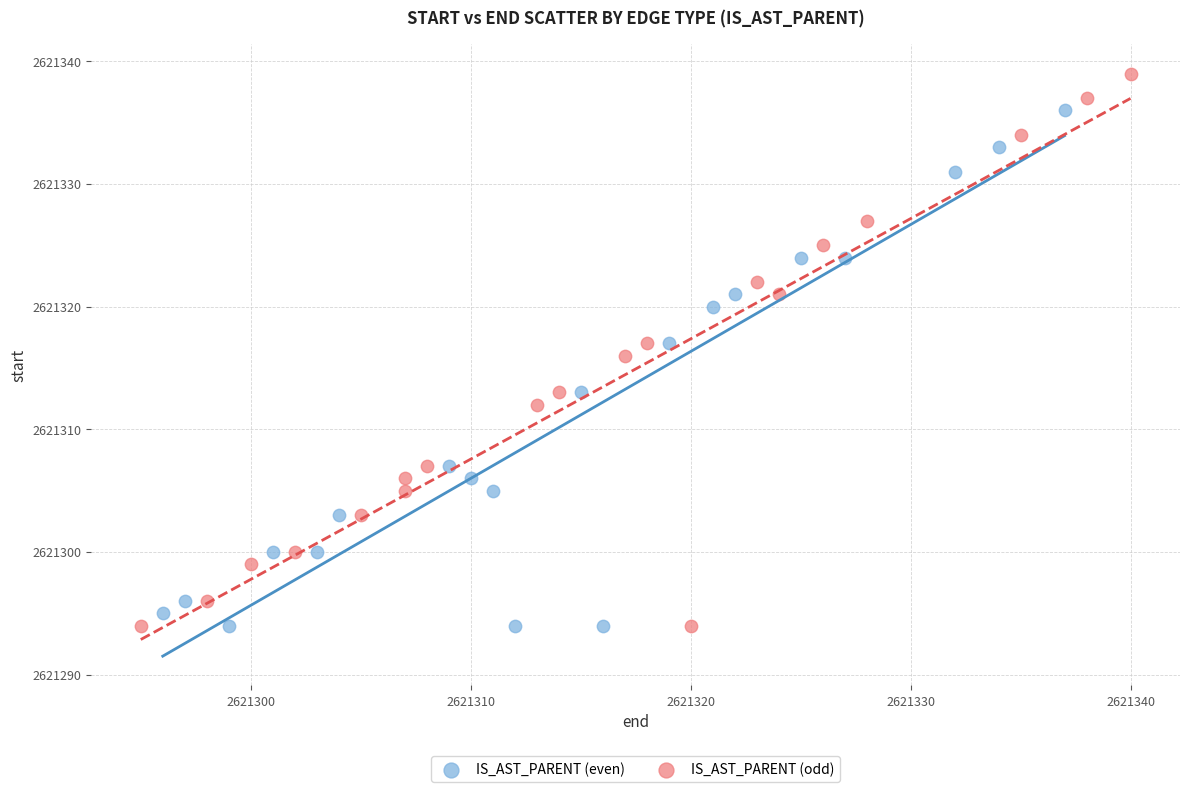

What are all the series names shown in the legend?

IS_AST_PARENT (even), IS_AST_PARENT (odd)